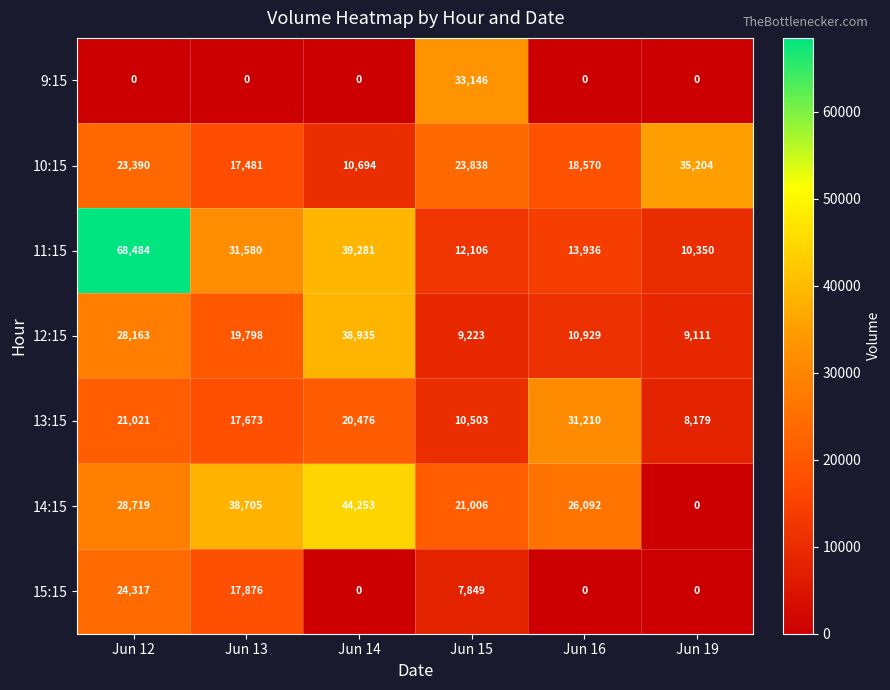

Rank the series by their maximum value, from highest to lowest.

11:15, 14:15, 12:15, 10:15, 9:15, 13:15, 15:15